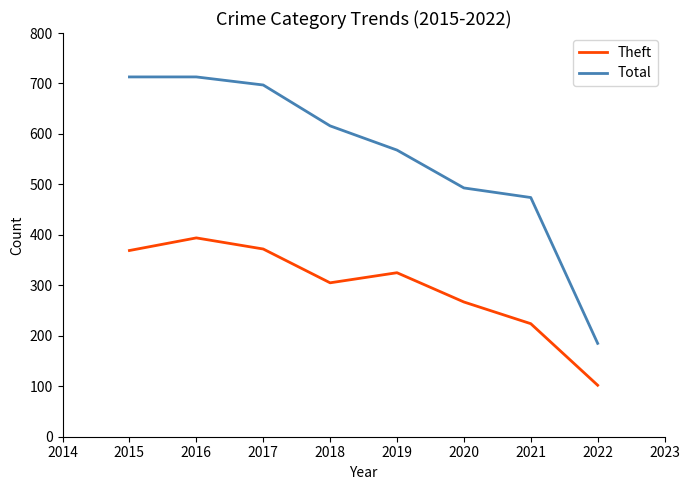

Is it true that Theft equals 394 at 2016?

True